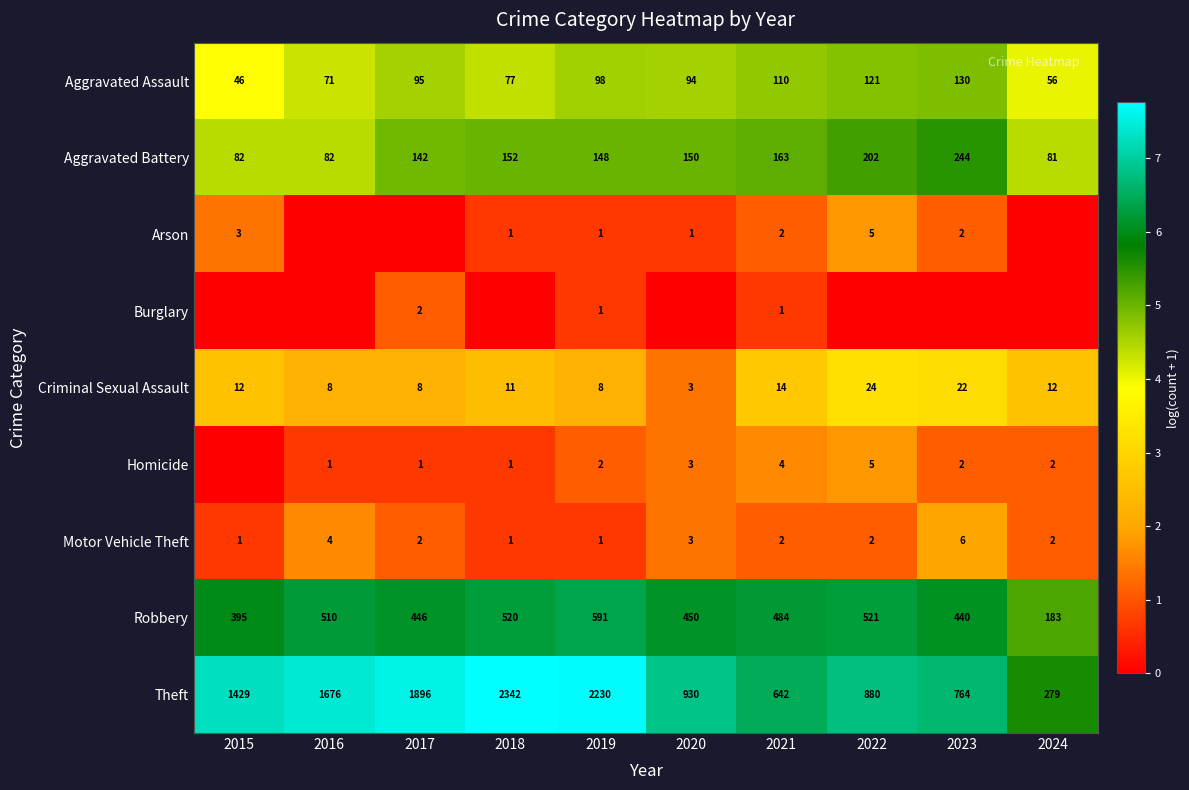

The Homicide series shows 1 at 2024. True or false?

False